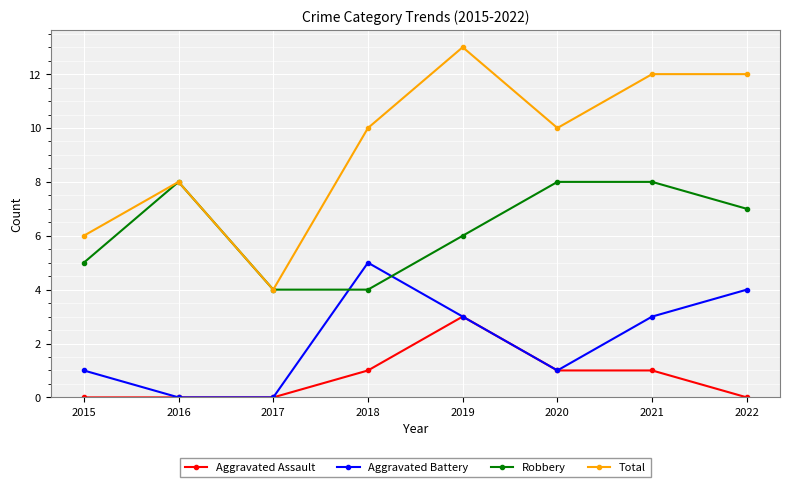

The value of Total at 2022 is 19. True or false?

False